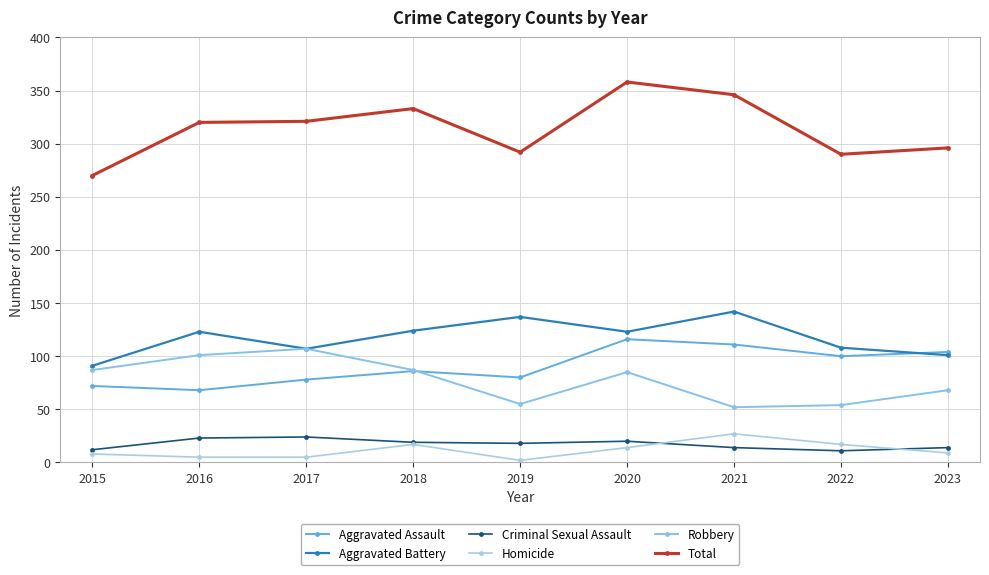

True or false: Robbery and Homicide cross at least once.

False